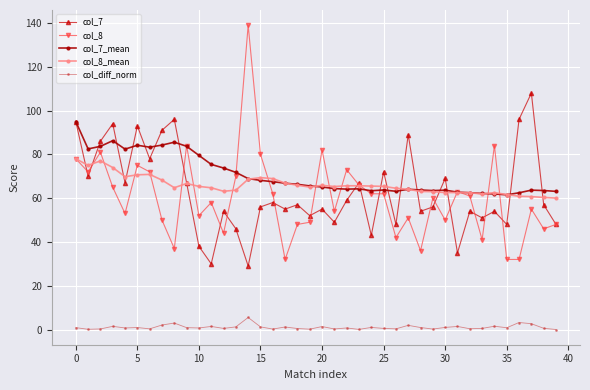

At how many categories does at least one series exceed 14?

40